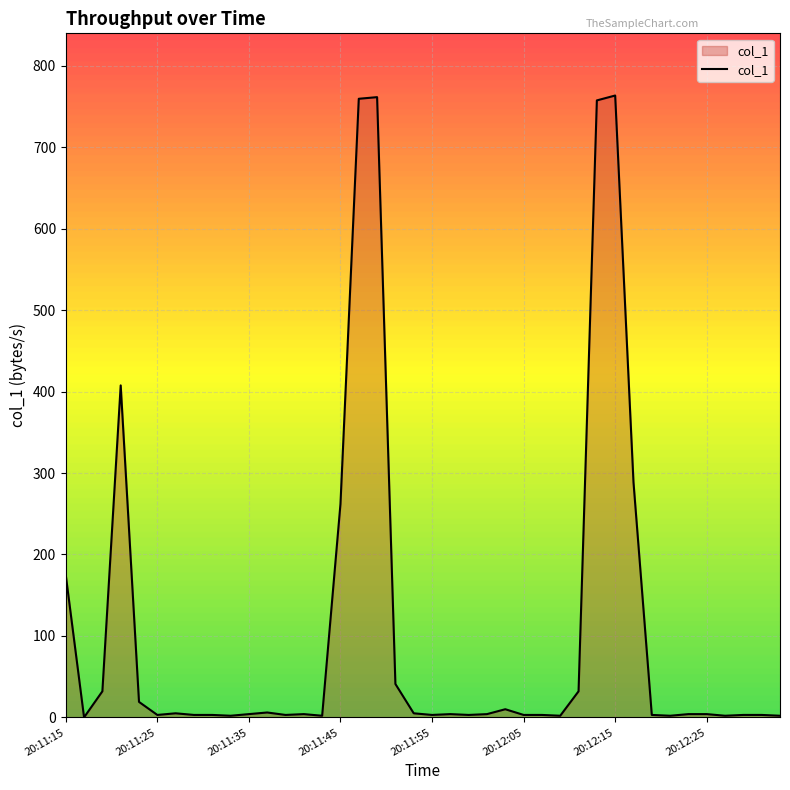

What is the difference between the maximum and minimum values?

763.5